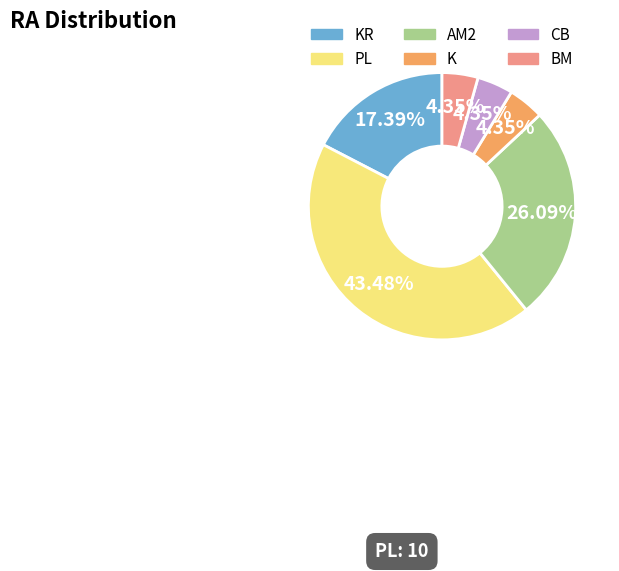

Is there a majority slice in this chart?

No